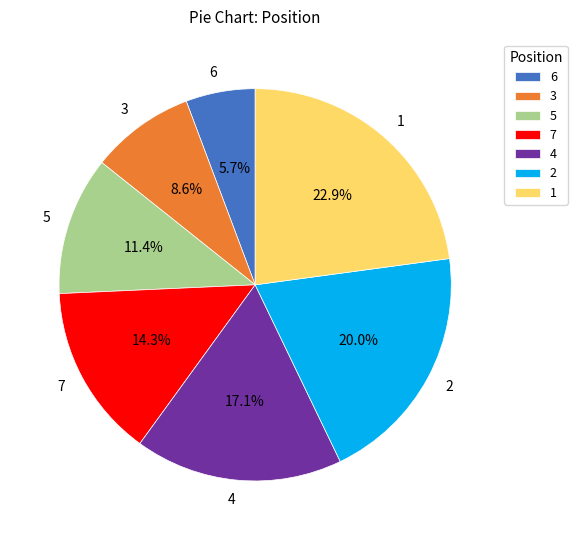

Rank the categories by value from lowest to highest.

6, 3, 5, 7, 4, 2, 1